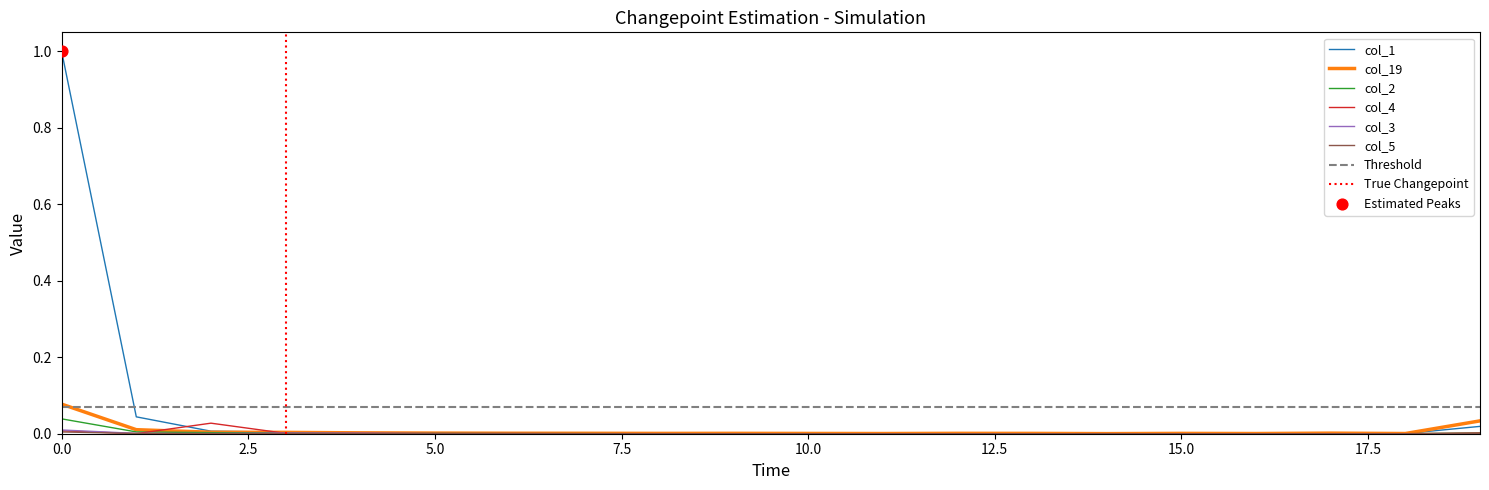

At how many categories does at least one series exceed 0?

20